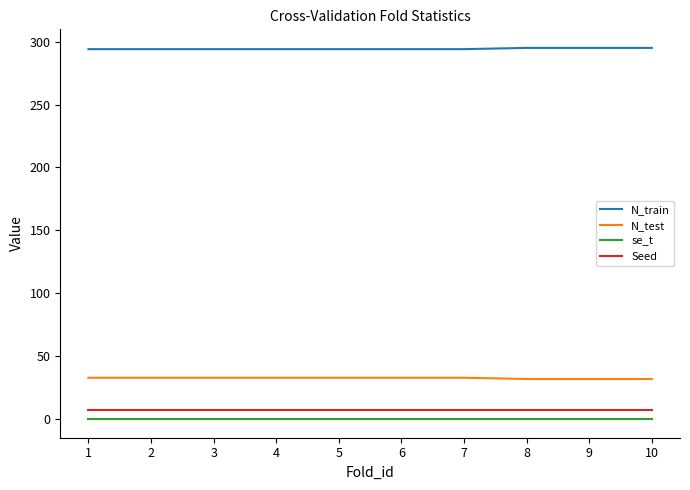

What are all the series names shown in the legend?

N_train, N_test, se_t, Seed